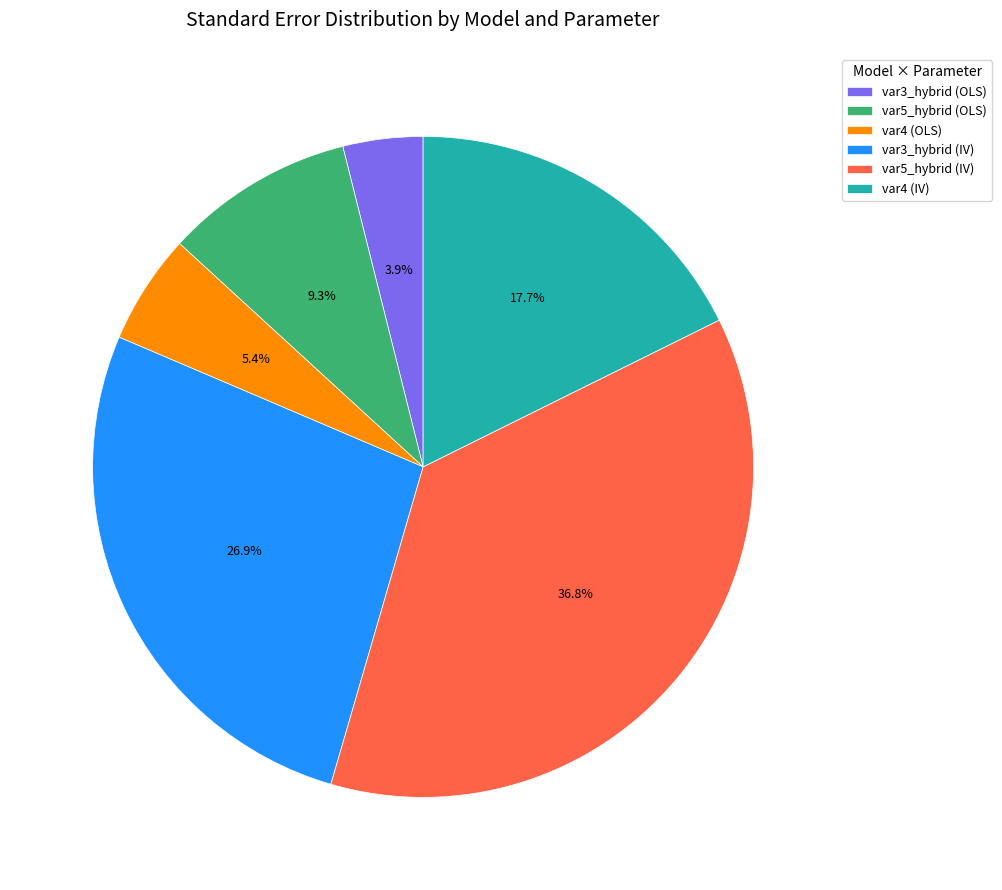

How many segments does this pie chart have?

6